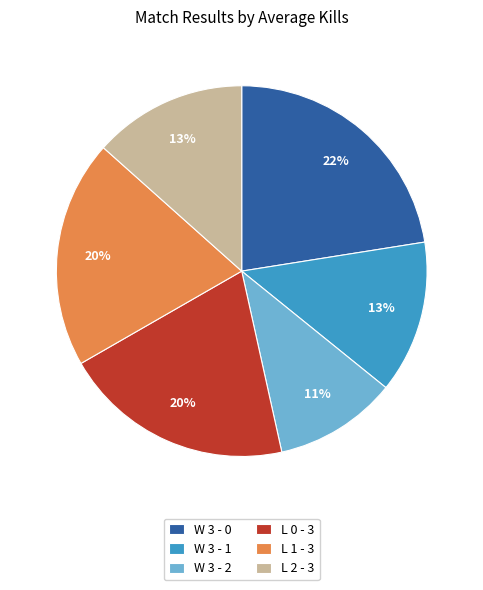

To the nearest percent, what is the difference between the W 3 - 0 and W 3 - 1 slice percentages?

9%